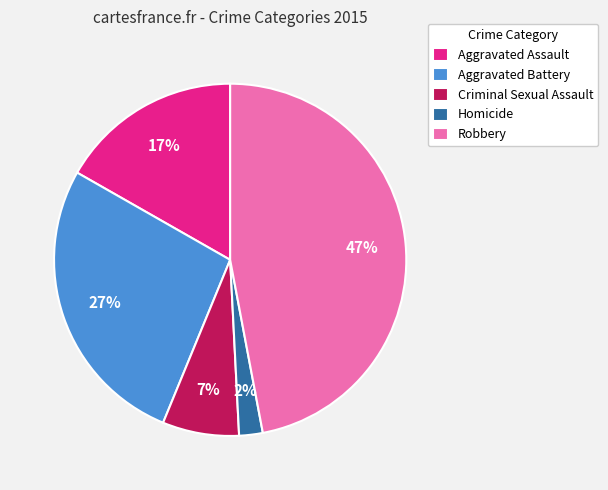

To the nearest percent, what percentage of the pie is Robbery?

47%